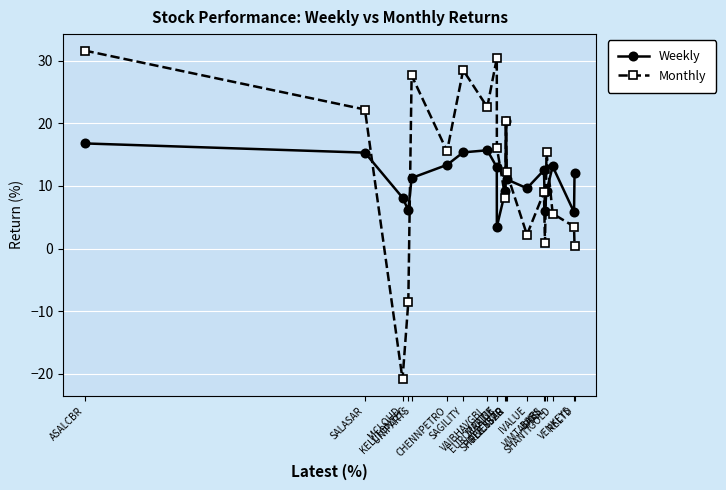

True or false: Weekly has a value of 9.6 at IVALUE.

True